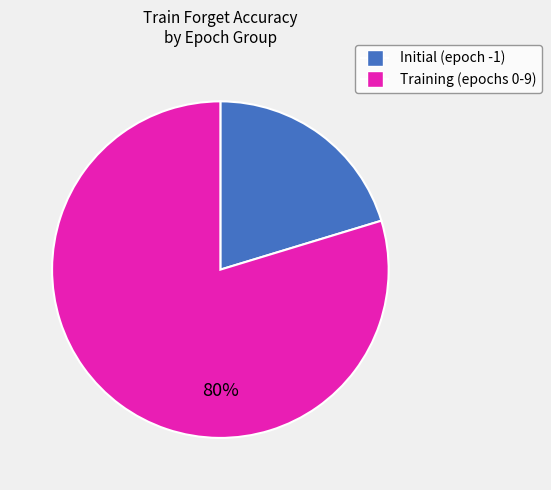

How many slices are in this pie chart?

2